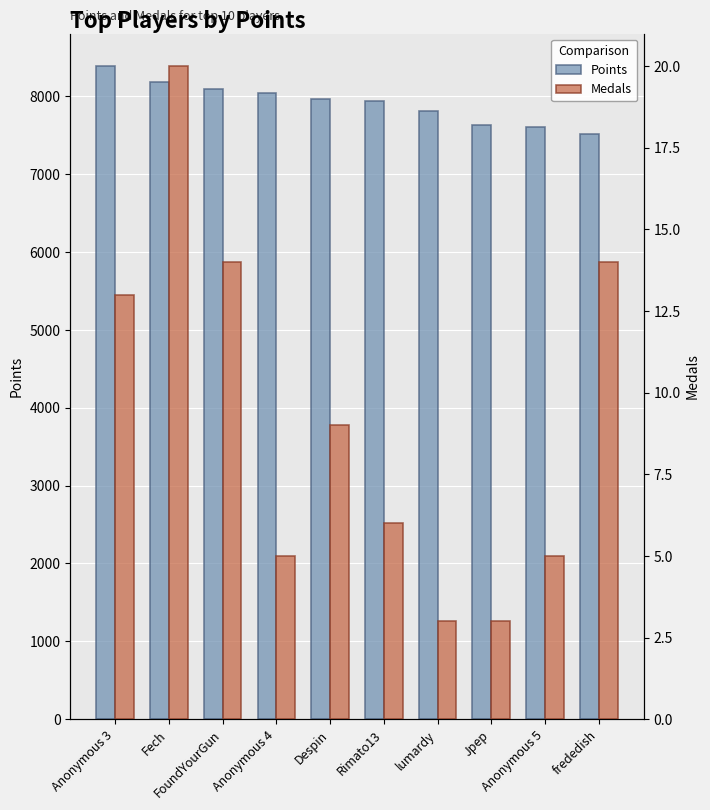

How many groups of bars are there?

10